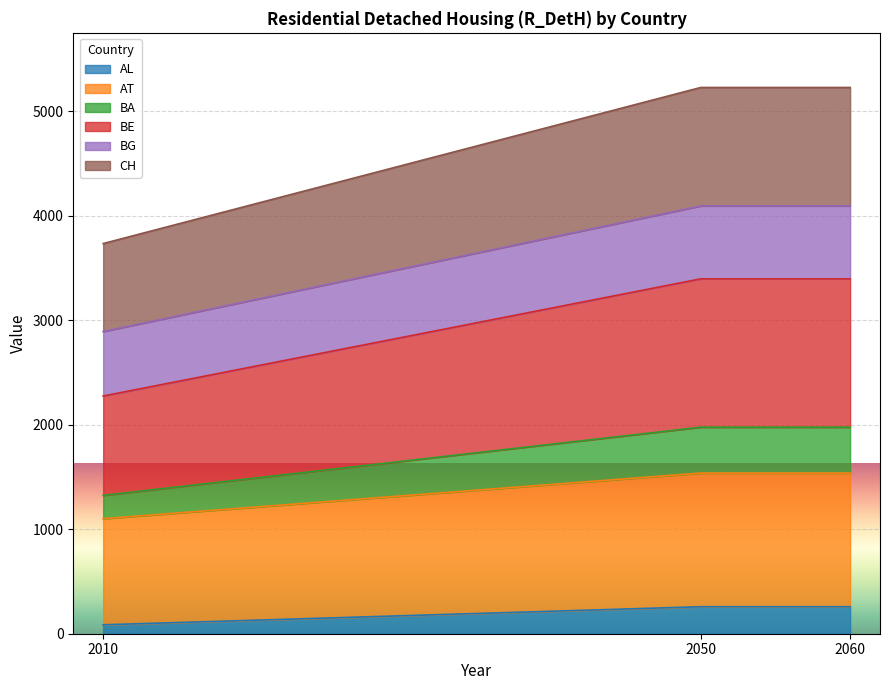

What is the maximum value for AL?

258.2